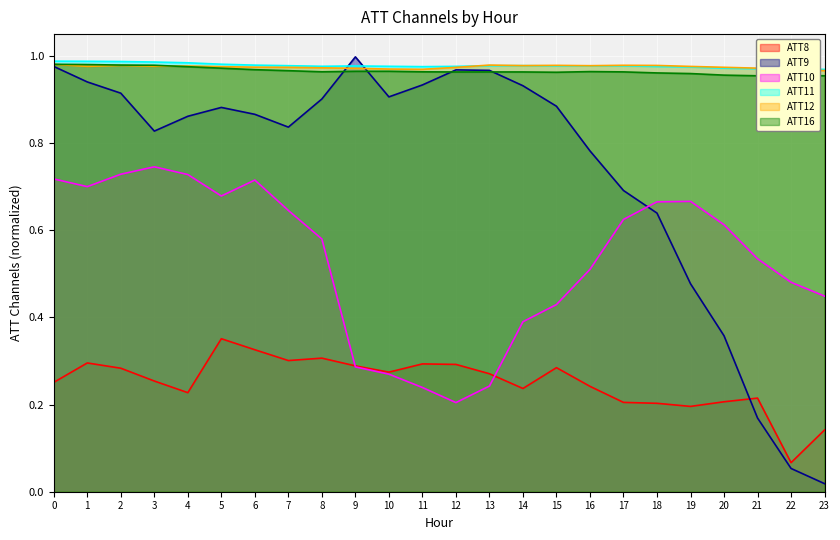

Reading left to right, what are all the values shown in this chart?

ATT8: 0=0.3	1=0.3	2=0.3	3=0.3	4=0.2	5=0.4	6=0.3	7=0.3	8=0.3	9=0.3	10=0.3	11=0.3	12=0.3	13=0.3	14=0.2	15=0.3	16=0.2	17=0.2	18=0.2	19=0.2	20=0.2	21=0.2	22=0.1	23=0.1
ATT9: 0=1.0	1=0.9	2=0.9	3=0.8	4=0.9	5=0.9	6=0.9	7=0.8	8=0.9	9=1.0	10=0.9	11=0.9	12=1.0	13=1.0	14=0.9	15=0.9	16=0.8	17=0.7	18=0.6	19=0.5	20=0.4	21=0.2	22=0.1	23=0.0
ATT10: 0=0.7	1=0.7	2=0.7	3=0.7	4=0.7	5=0.7	6=0.7	7=0.6	8=0.6	9=0.3	10=0.3	11=0.2	12=0.2	13=0.2	14=0.4	15=0.4	16=0.5	17=0.6	18=0.7	19=0.7	20=0.6	21=0.5	22=0.5	23=0.4
ATT11: 0=1.0	1=1.0	2=1.0	3=1.0	4=1.0	5=1.0	6=1.0	7=1.0	8=1.0	9=1.0	10=1.0	11=1.0	12=1.0	13=1.0	14=1.0	15=1.0	16=1.0	17=1.0	18=1.0	19=1.0	20=1.0	21=1.0	22=1.0	23=1.0
ATT12: 0=1.0	1=1.0	2=1.0	3=1.0	4=1.0	5=1.0	6=1.0	7=1.0	8=1.0	9=1.0	10=1.0	11=1.0	12=1.0	13=1.0	14=1.0	15=1.0	16=1.0	17=1.0	18=1.0	19=1.0	20=1.0	21=1.0	22=1.0	23=1.0
ATT16: 0=1.0	1=1.0	2=1.0	3=1.0	4=1.0	5=1.0	6=1.0	7=1.0	8=1.0	9=1.0	10=1.0	11=1.0	12=1.0	13=1.0	14=1.0	15=1.0	16=1.0	17=1.0	18=1.0	19=1.0	20=1.0	21=1.0	22=1.0	23=1.0